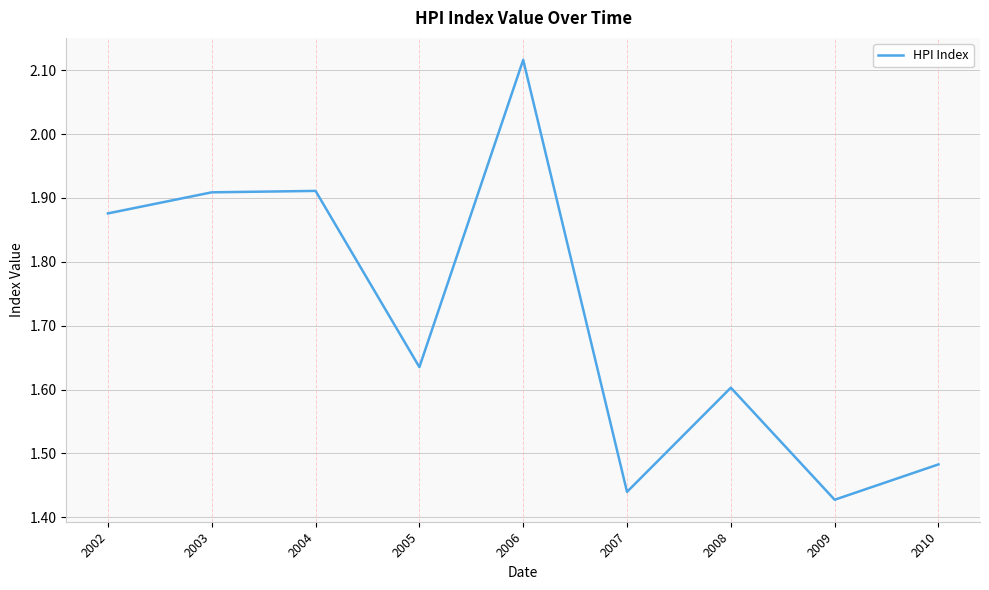

True or false: the data shows 1.3 at 2002.

False